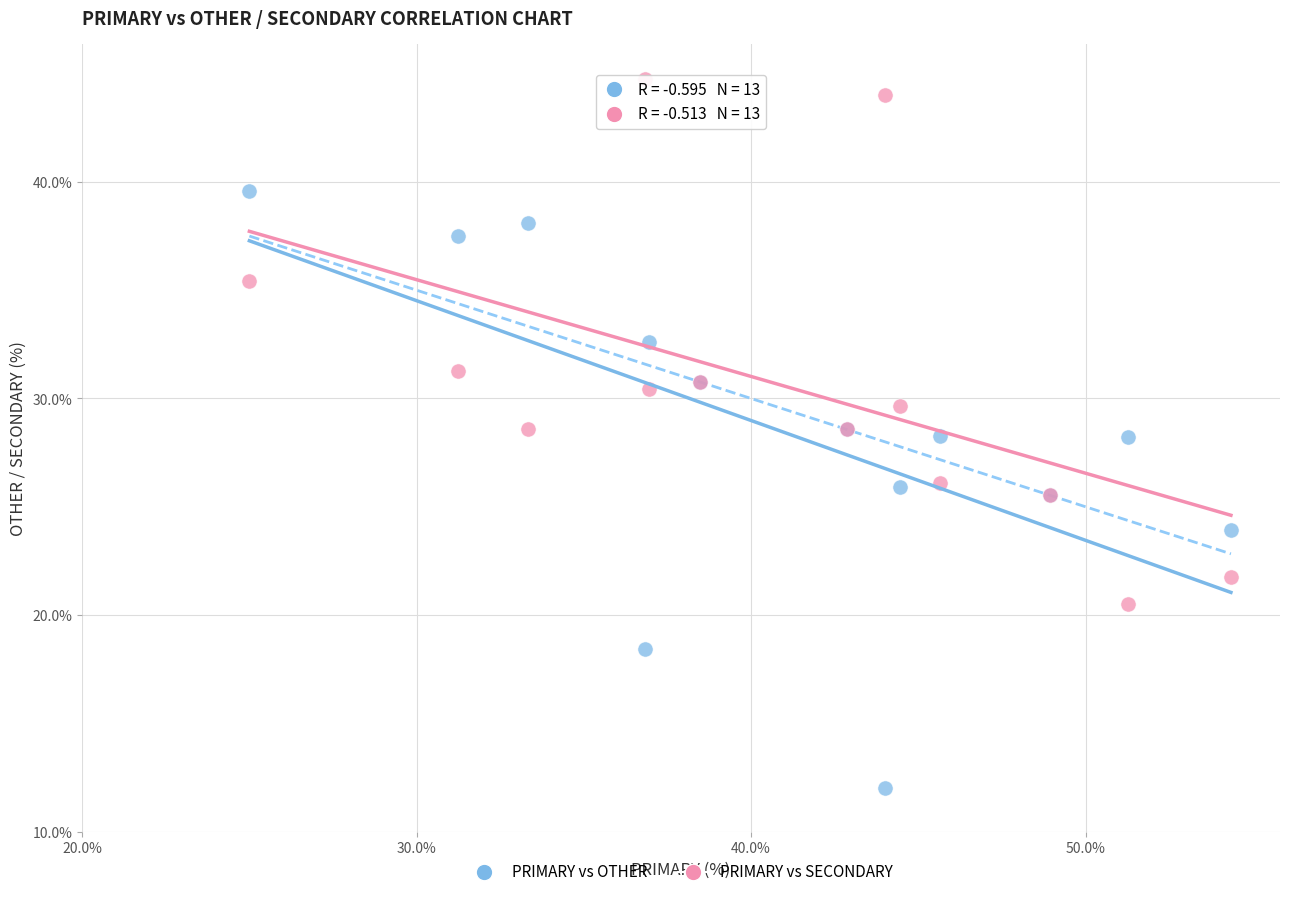

Which series contains the lowest Y value?

PRIMARY vs OTHER